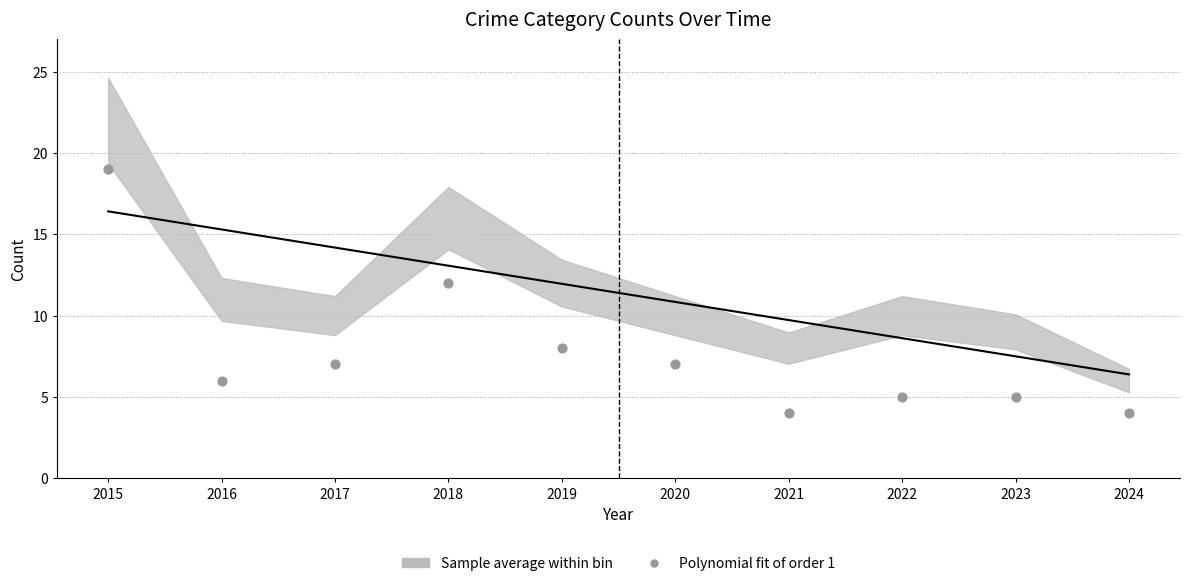

What Y value in the scatter plot is closest to 11?

12